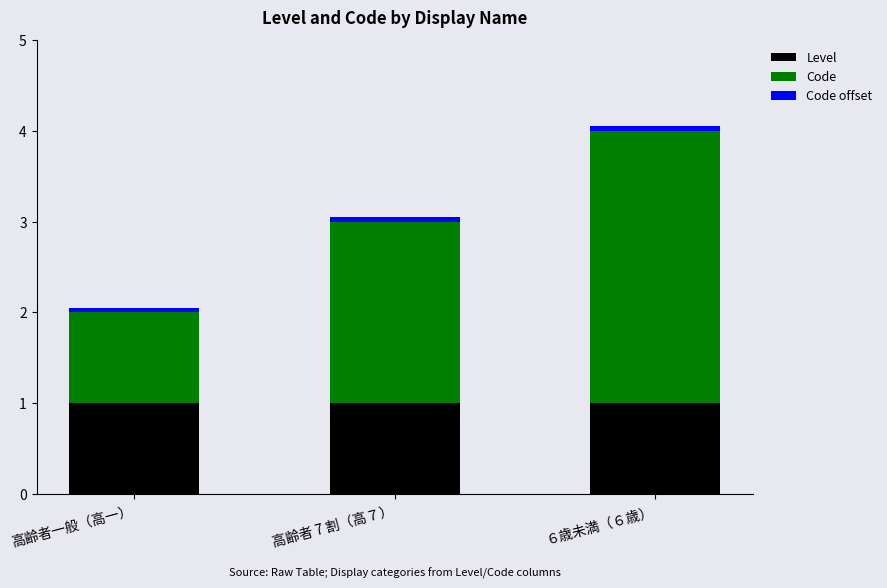

What is the maximum value for Level?

1.0